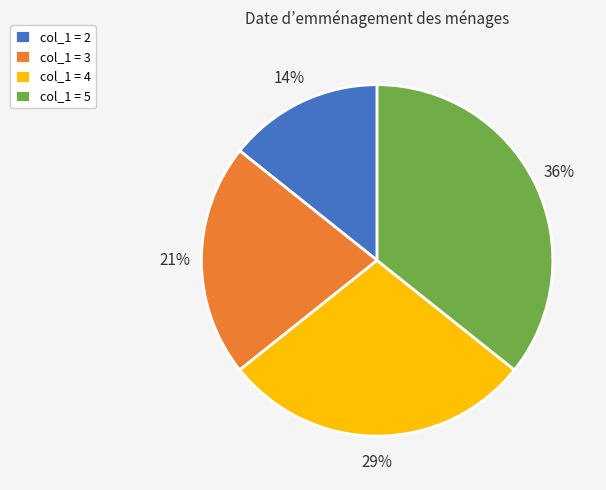

Is it true that col_1 = 2 is 14% of the pie?

True